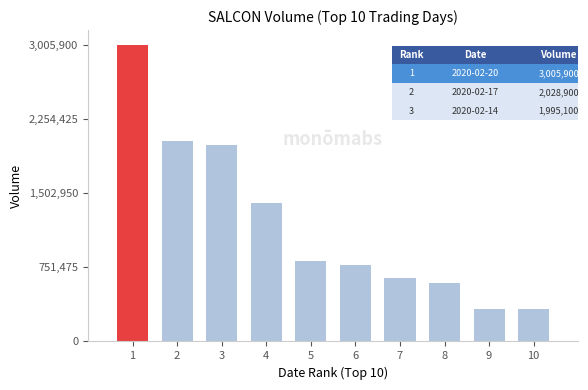

What is the change in value from 2020-02-14 to 2020-02-21?

-1671000